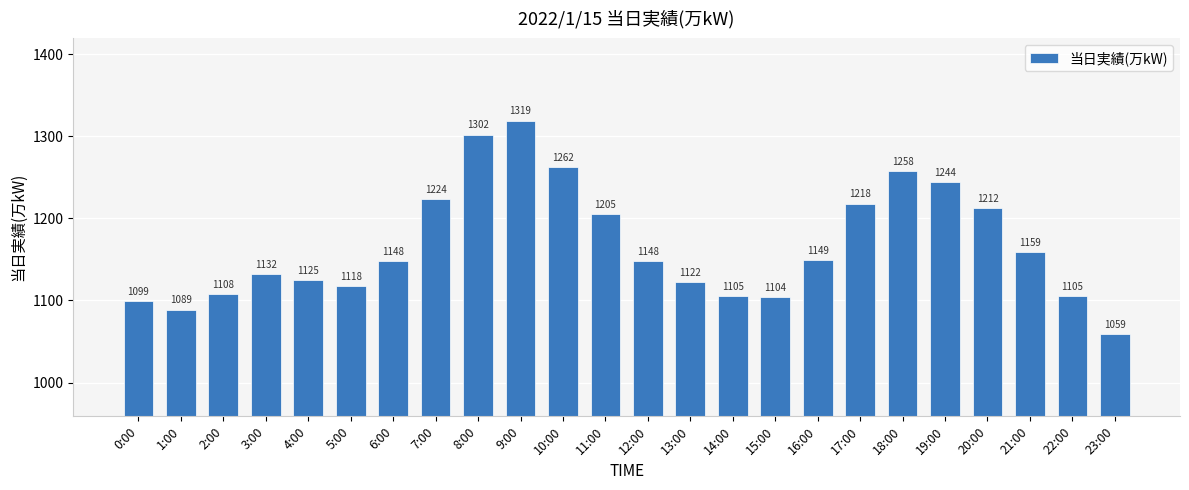

How many bars are there in total?

24